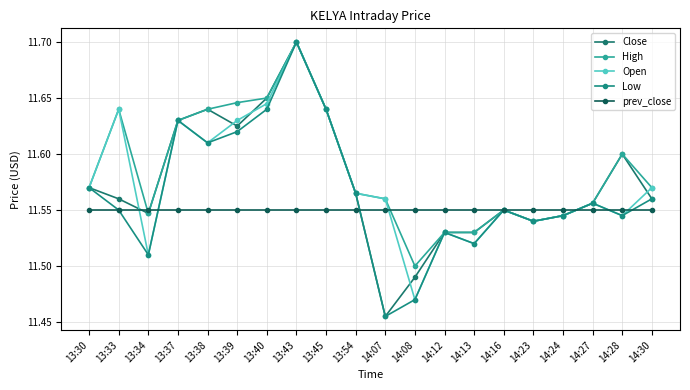

Read the Close value at 14:30.

11.6